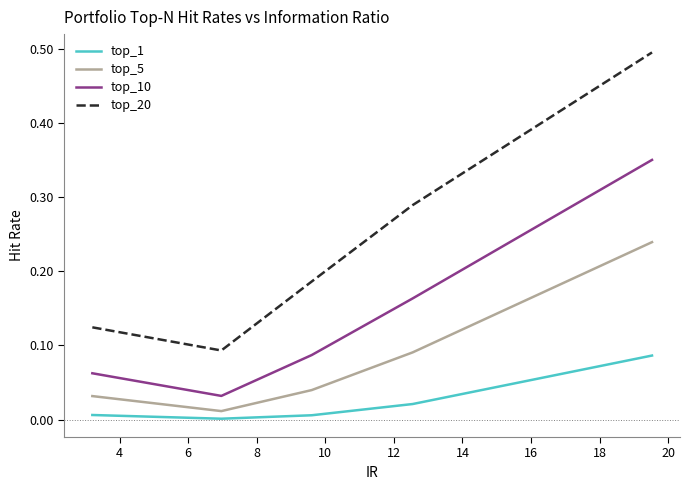

Is this an area chart (filled region under the line)?

No